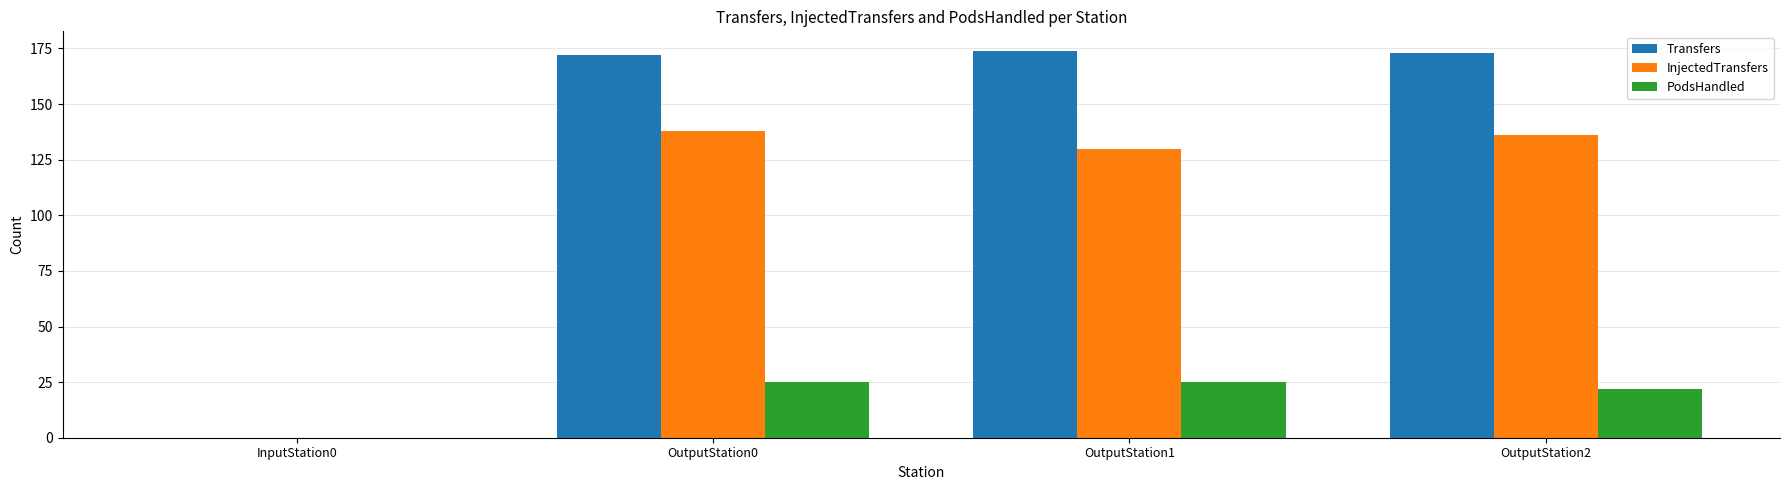

What is the average value of the InjectedTransfers series?

101